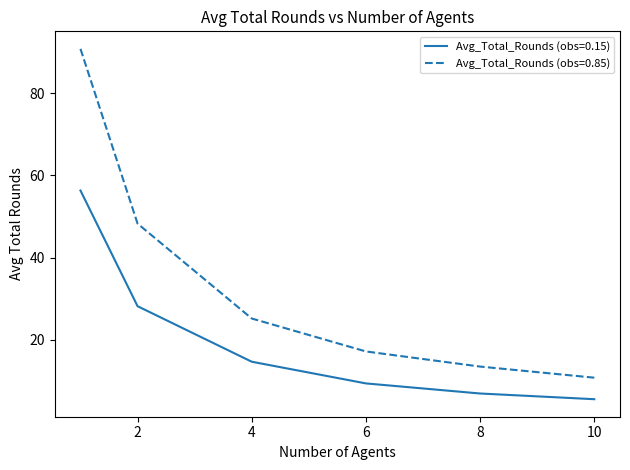

True or false: Avg_Total_Rounds (obs=0.15) and Avg_Total_Rounds (obs=0.85) cross at least once.

False